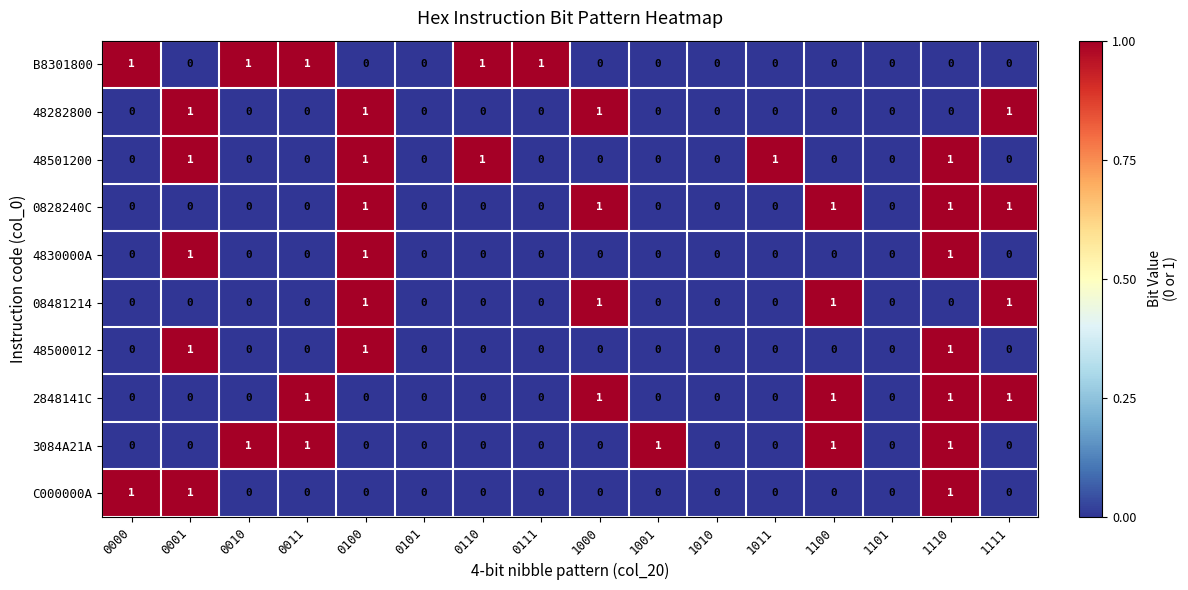

What is the sum of all C000000A values?

3